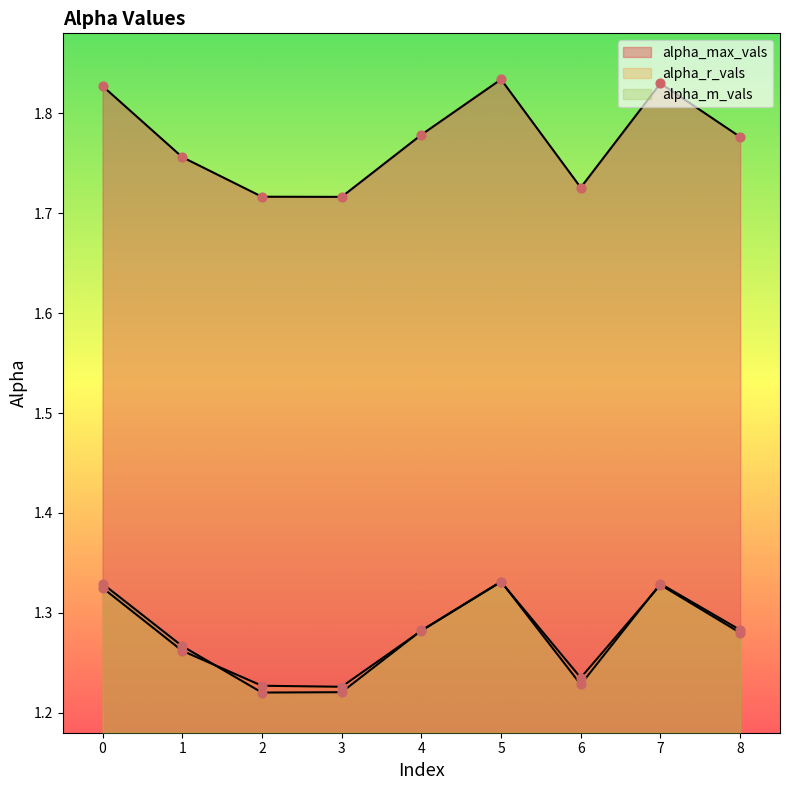

What are all the series names shown in the legend?

alpha_max_vals, alpha_r_vals, alpha_m_vals